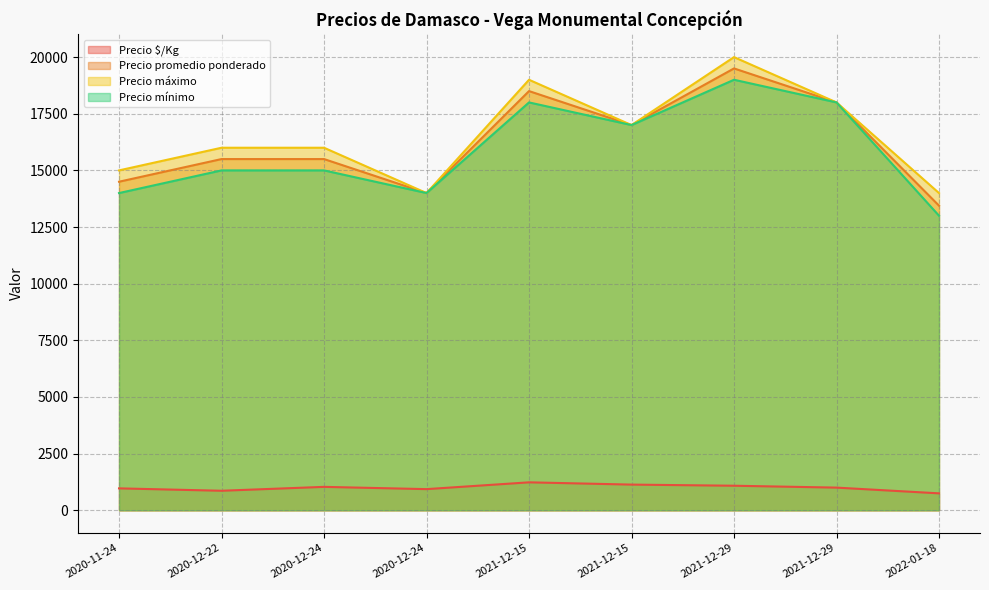

What is the sum of all Precio máximo values?

149000